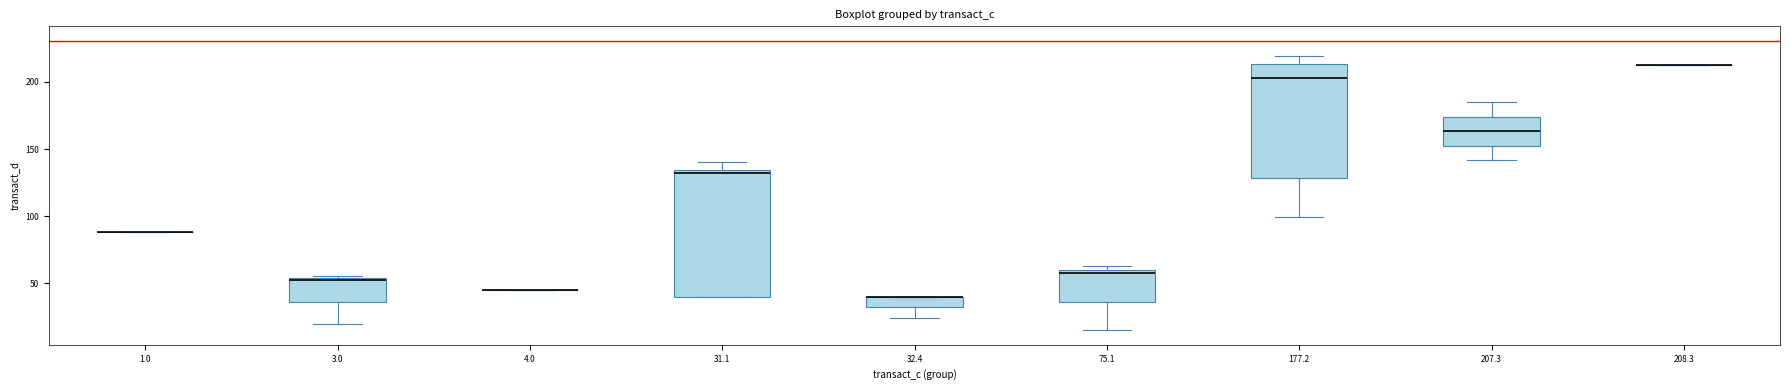

Reading left to right, transcribe this box plot: for each box, give where its median line is, the range the box spans, and where its two whiskers end, as read against the y-axis. The values are not printed on the chart, so give them approximately, as read against the axis.

1.0: box collapsed to a line at 90, whiskers 90 to 90
3.0: median 50, box 35 to 55, whiskers 20 to 55 (just above the box's upper edge)
4.0: box collapsed to a line at 45, whiskers 45 to 45
31.1: median 130, box 40 to 135, whiskers 40 to 140
32.4: median 40 (drawn on the box's upper edge), box 30 to 40, whiskers 25 to 40
75.1: median 55, box 35 to 60, whiskers 15 to 65
177.2: median 205, box 130 to 215, whiskers 100 to 220
207.3: median 165, box 150 to 175, whiskers 140 to 185
208.3: box collapsed to a line at 215, whiskers 215 to 215